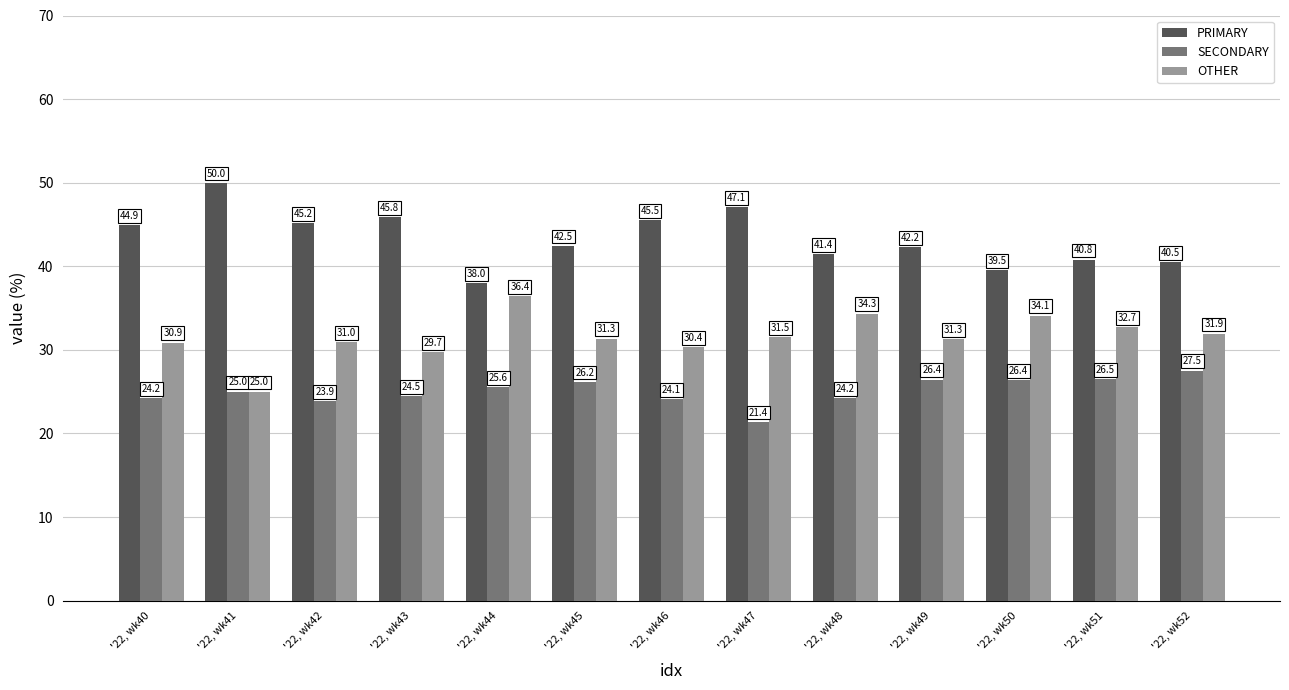

List the series in order of their overall mean, highest first.

PRIMARY, OTHER, SECONDARY